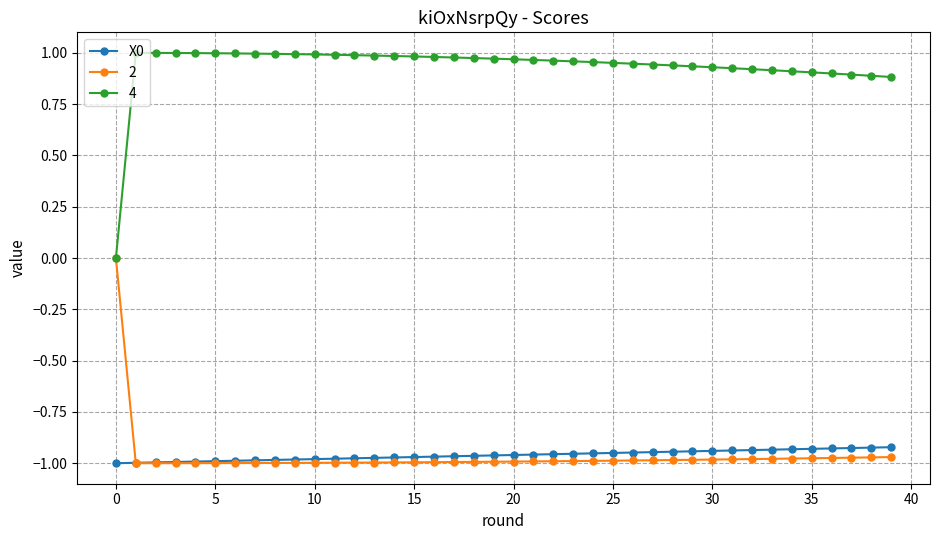

True or false: 4 and X0 cross at least once.

False